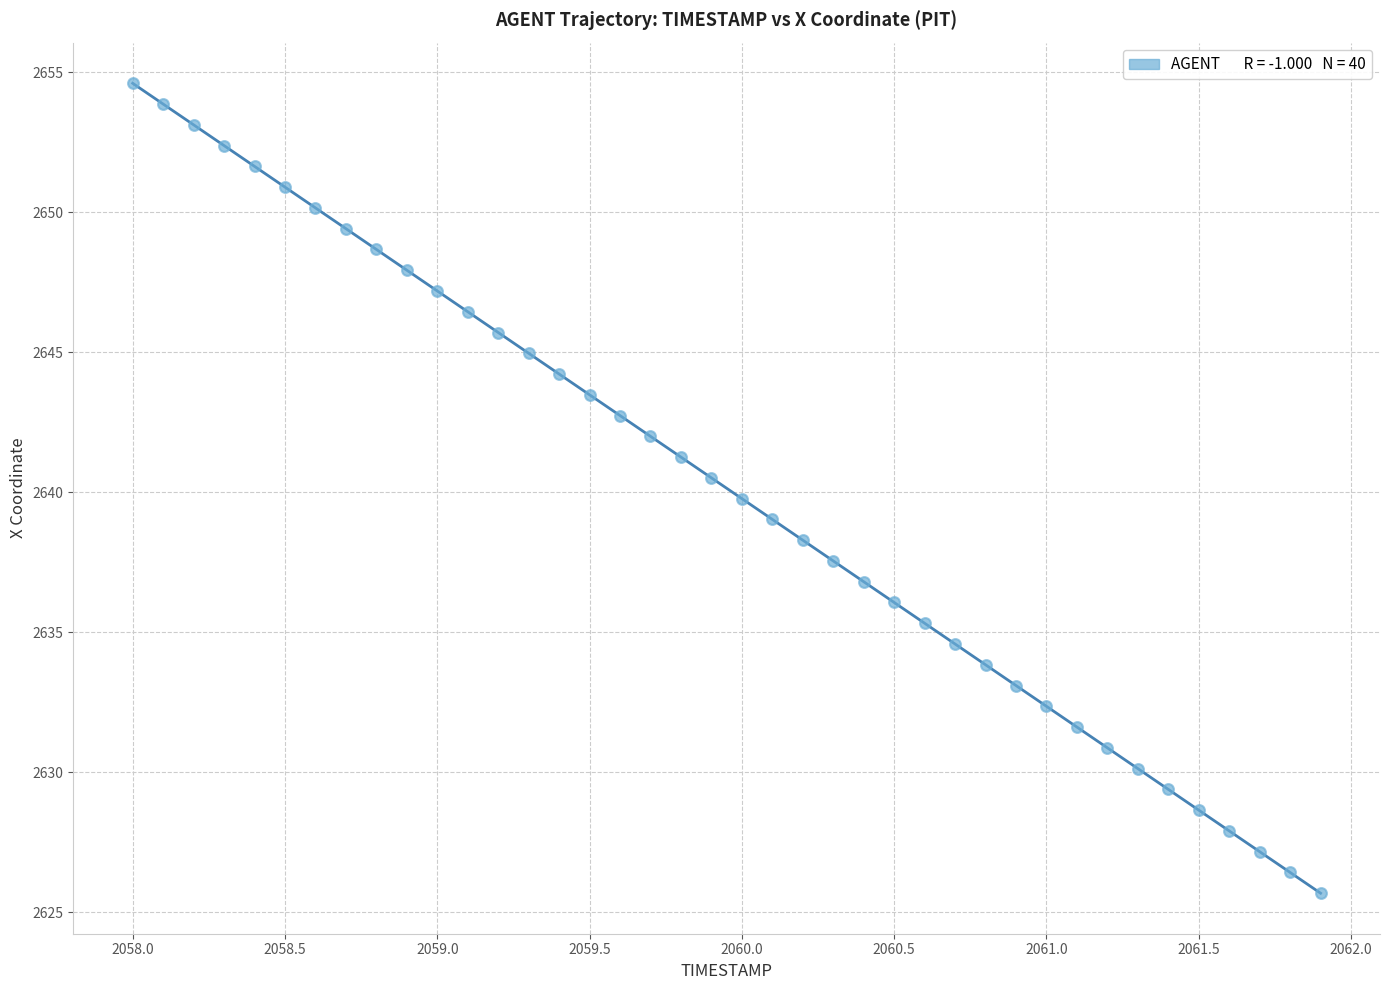

What is the range of X values (max minus min)?

3.9